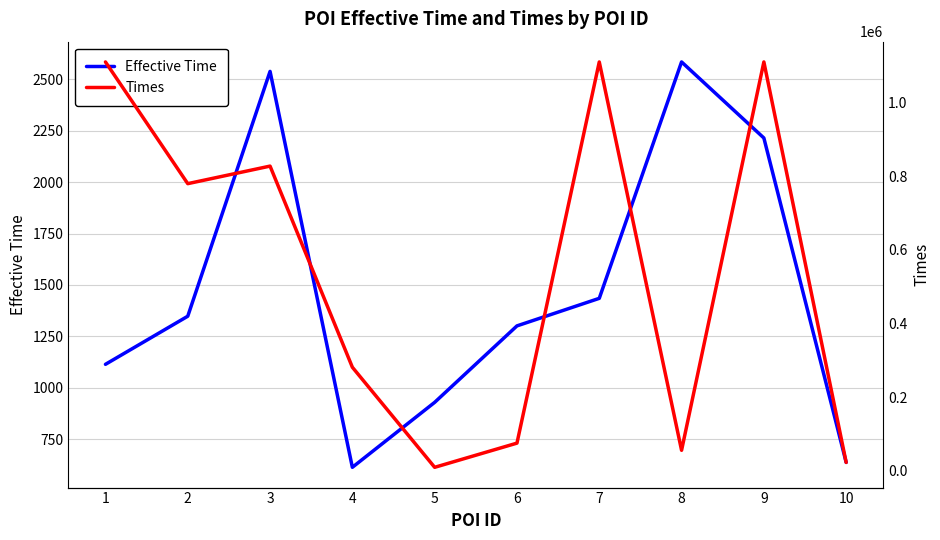

Rank the categories by Effective Time value from highest to lowest.

8, 3, 9, 7, 2, 6, 1, 5, 10, 4